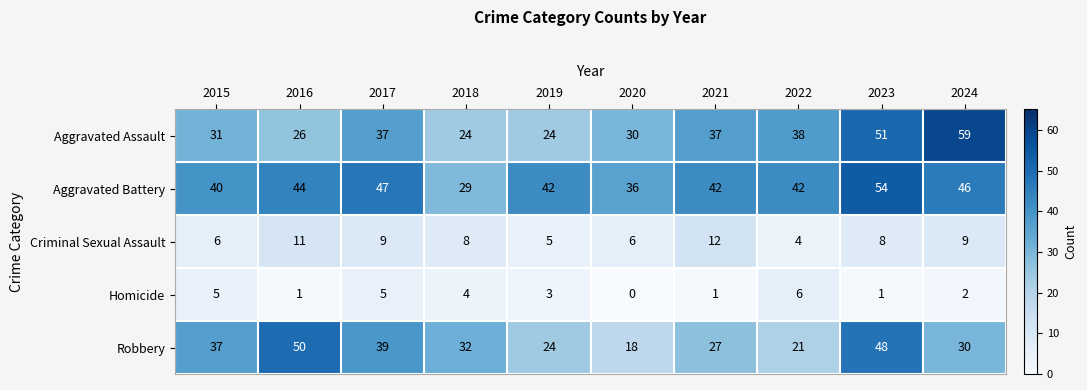

List the series in order of their peak value, lowest first.

Homicide, Criminal Sexual Assault, Robbery, Aggravated Battery, Aggravated Assault